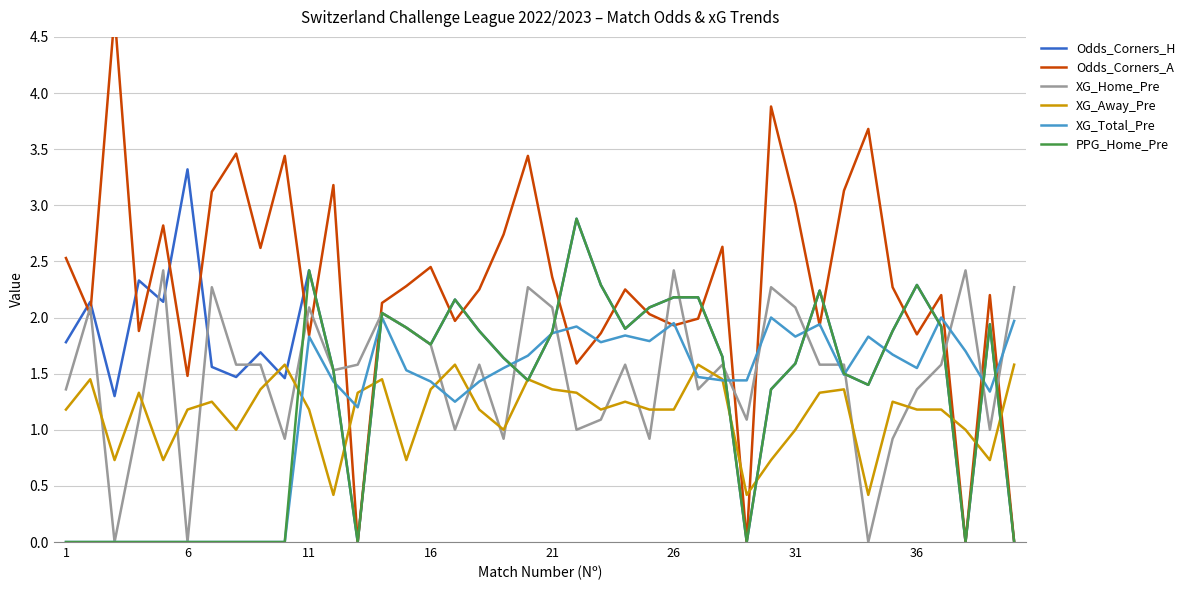

The XG_Total_Pre series shows 1.9 at 21. True or false?

True